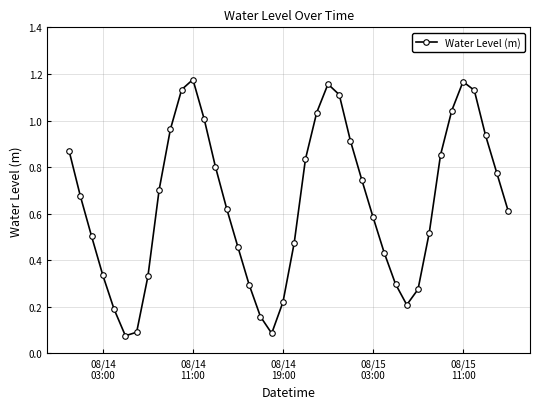

How many points are higher than both their immediate neighbors (excluding endpoints)?

3